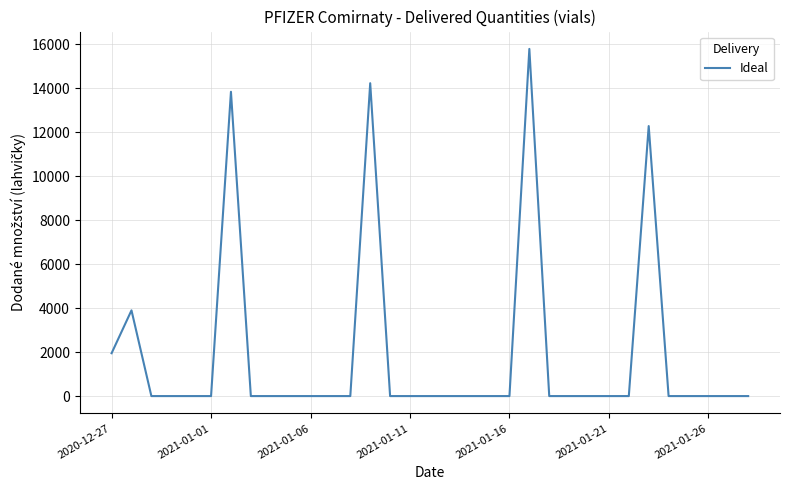

What is the greatest value displayed?

15795